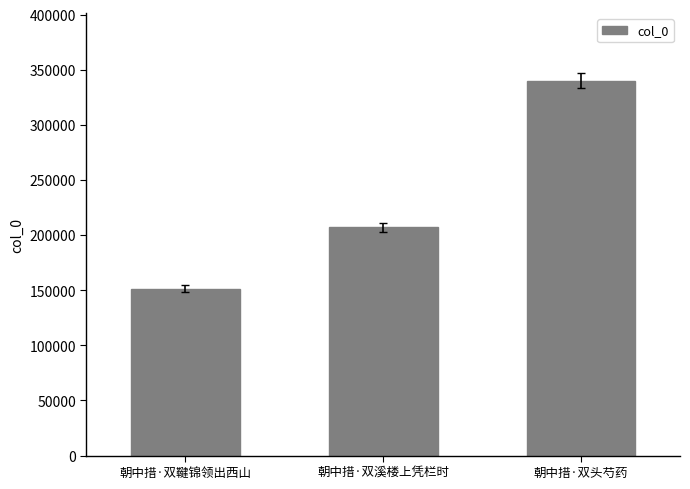

How many data points are less than 207296?

1